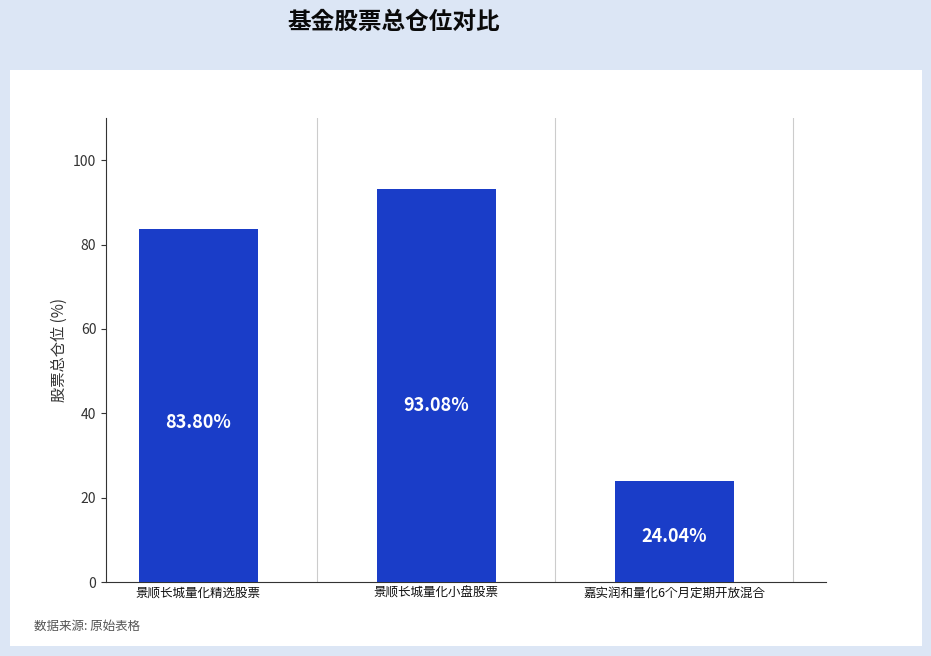

At which label is the value closest to 58?

景顺长城量化精选股票